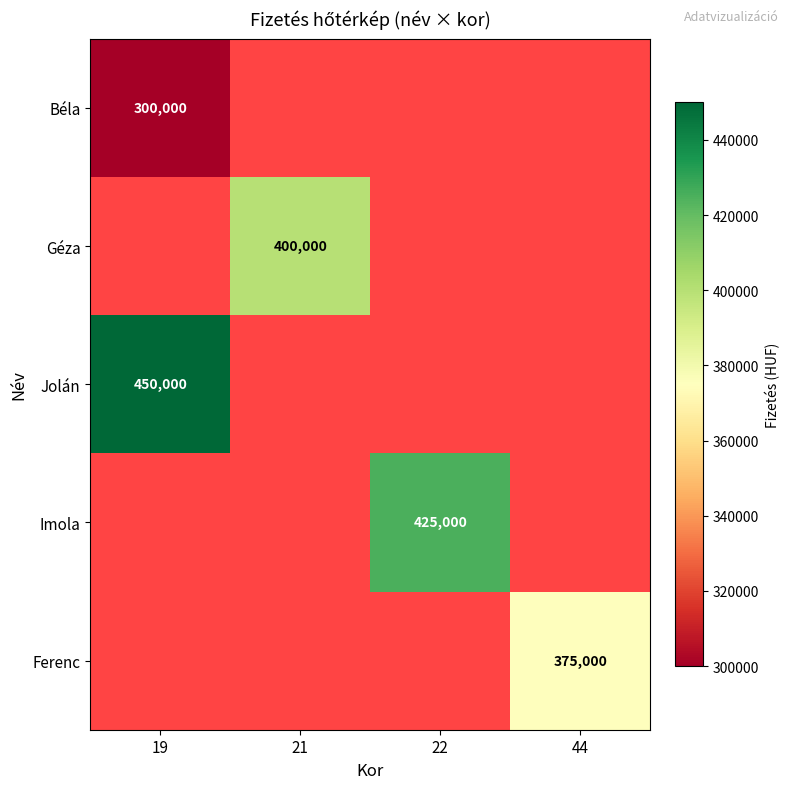

The value of Béla at 19 is 471832. True or false?

False